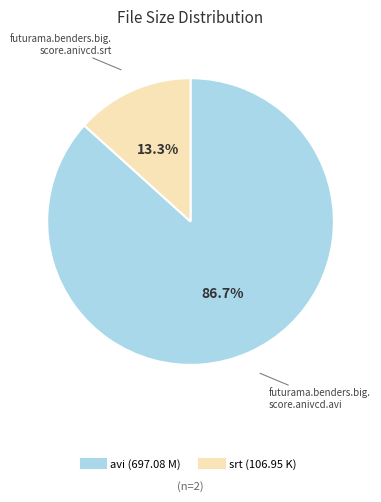

Does any single category account for the majority?

Yes